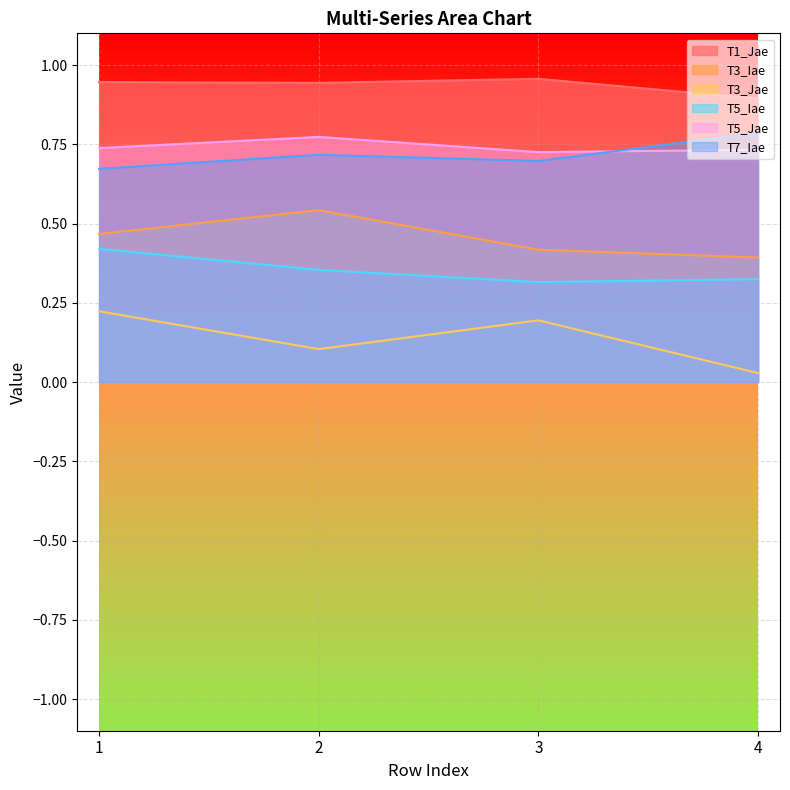

Is the value of T5_Jae at 3 greater than the value of T3_Iae at 1?

Yes